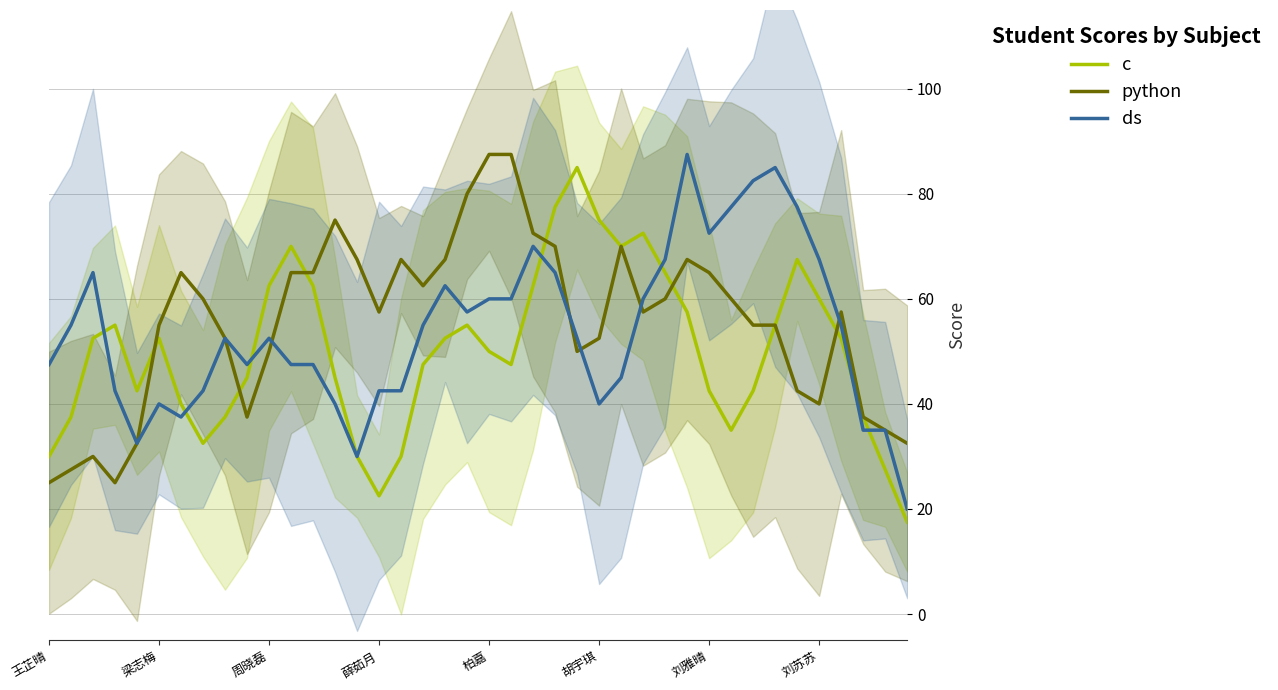

How many series are shown in this chart?

3